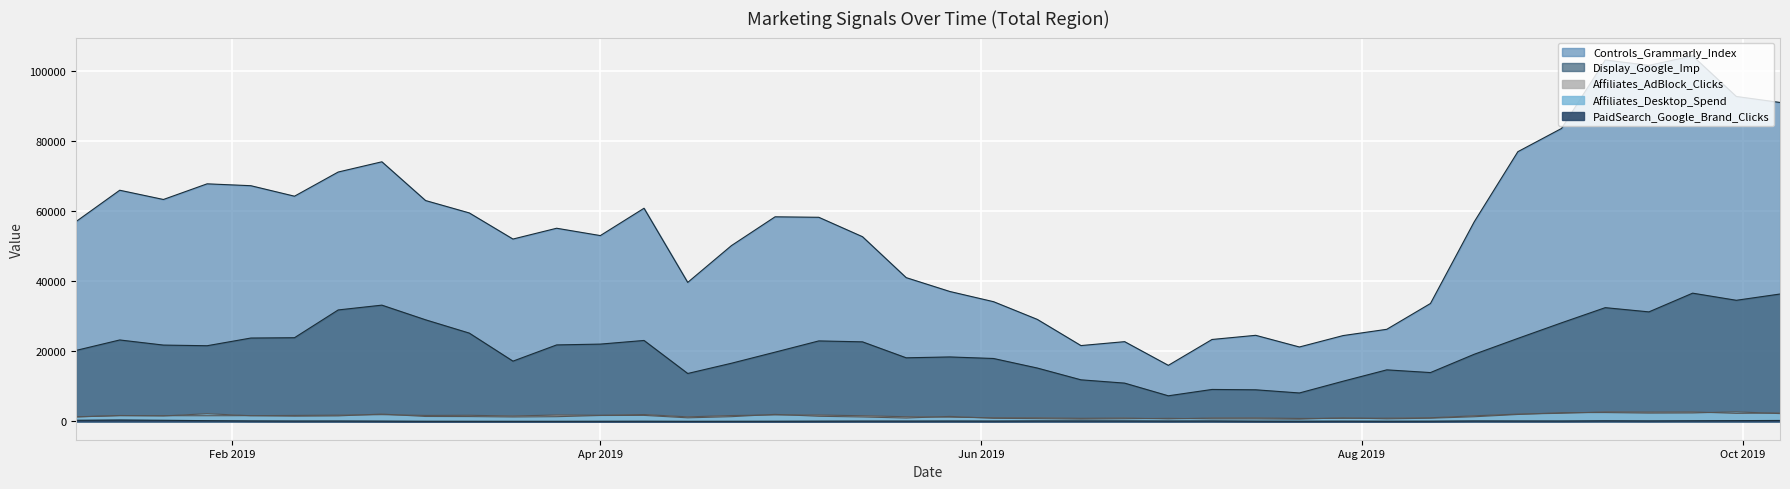

Where is the first local minimum for Affiliates_Desktop_Spend?

2019-01-21